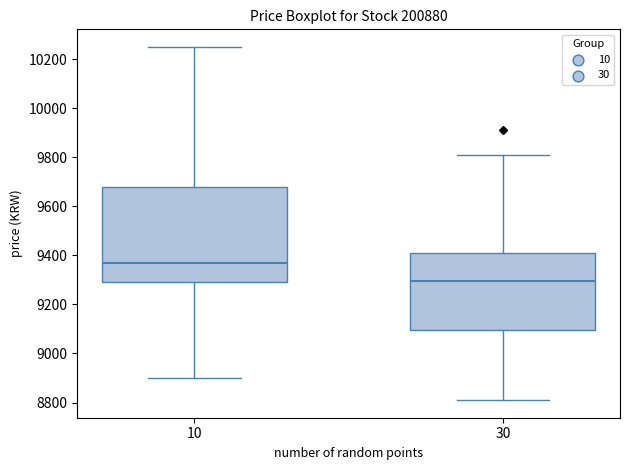

Reading left to right, transcribe this box plot: for each box, give where its median line is, the range the box spans, and where its two whiskers end, as read against the y-axis. The values are not printed on the chart, so give them approximately, as read against the axis.

10: median 9380, box 9300 to 9680, whiskers 8900 to 10260
30: median 9300, box 9100 to 9420, whiskers 8820 to 9820